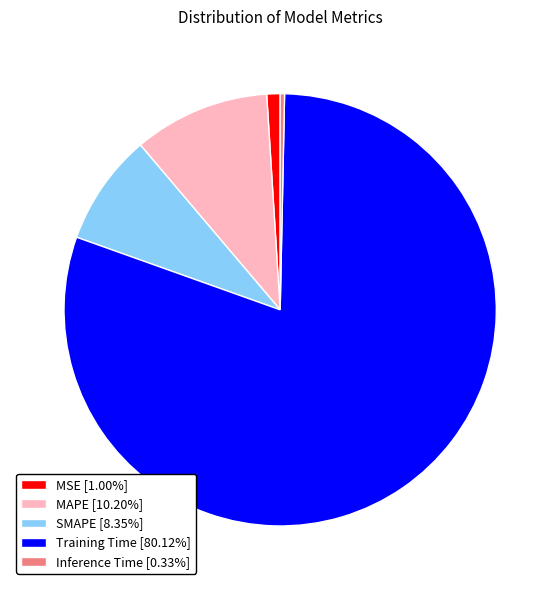

Combined, do Inference Time [0.33%] and Training Time [80.12%] account for over 50%?

Yes